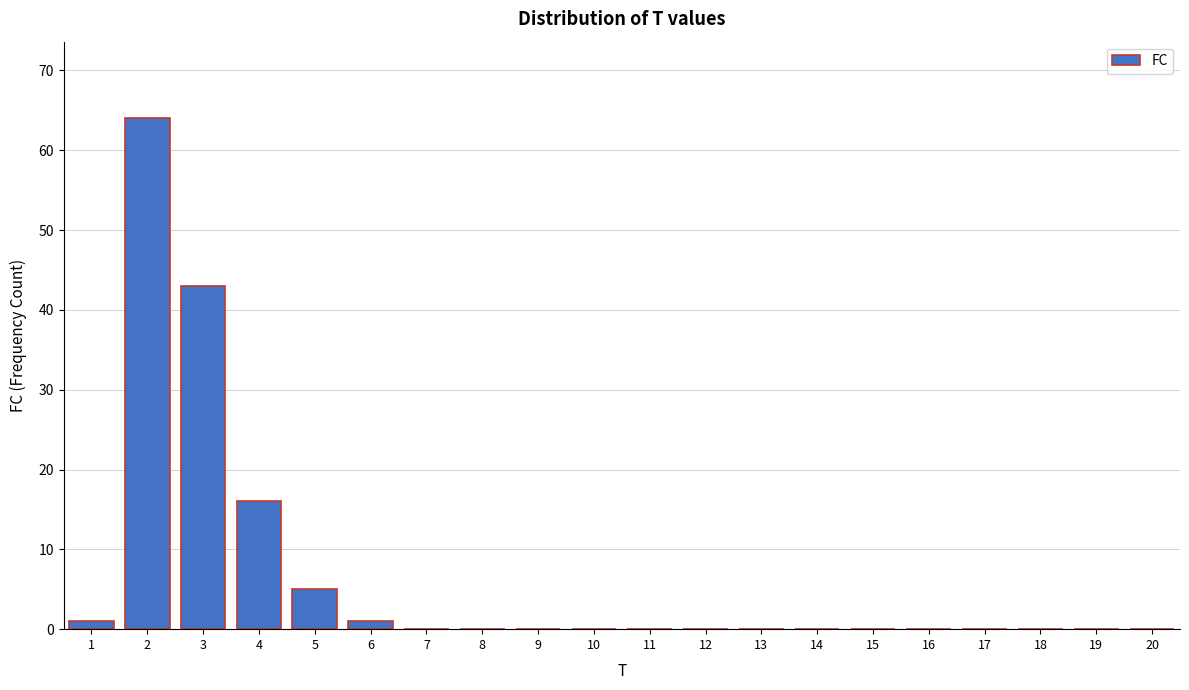

Reading right to left, what are all the values shown in this chart?

20=0	19=0	18=0	17=0	16=0	15=0	14=0	13=0	12=0	11=0	10=0	9=0	8=0	7=0	6=1	5=5	4=16	3=43	2=64	1=1